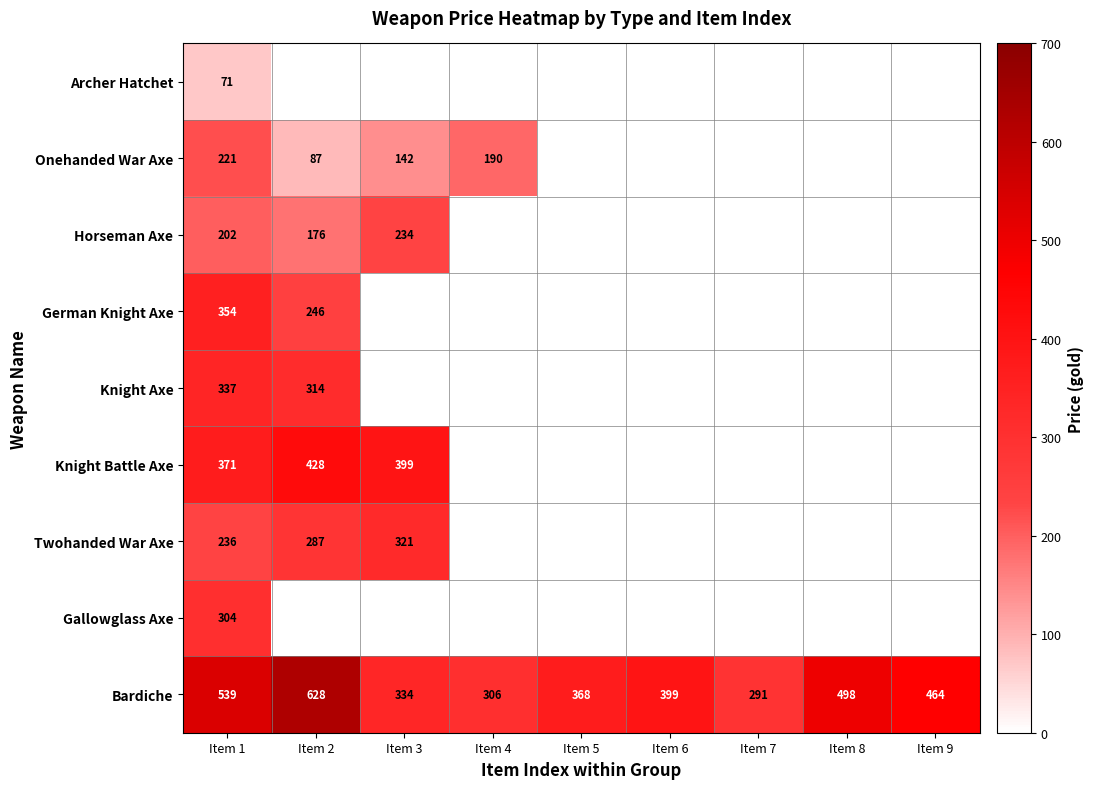

At how many categories does at least one series exceed 155?

9